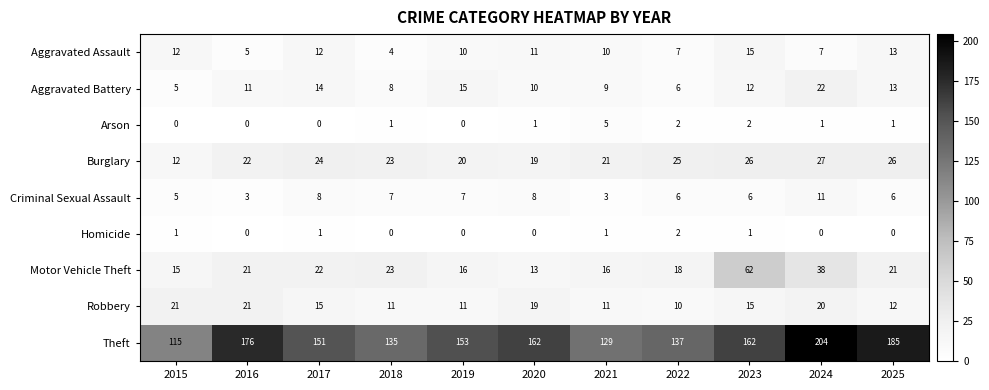

The value of Homicide at 2019 is 0. True or false?

True